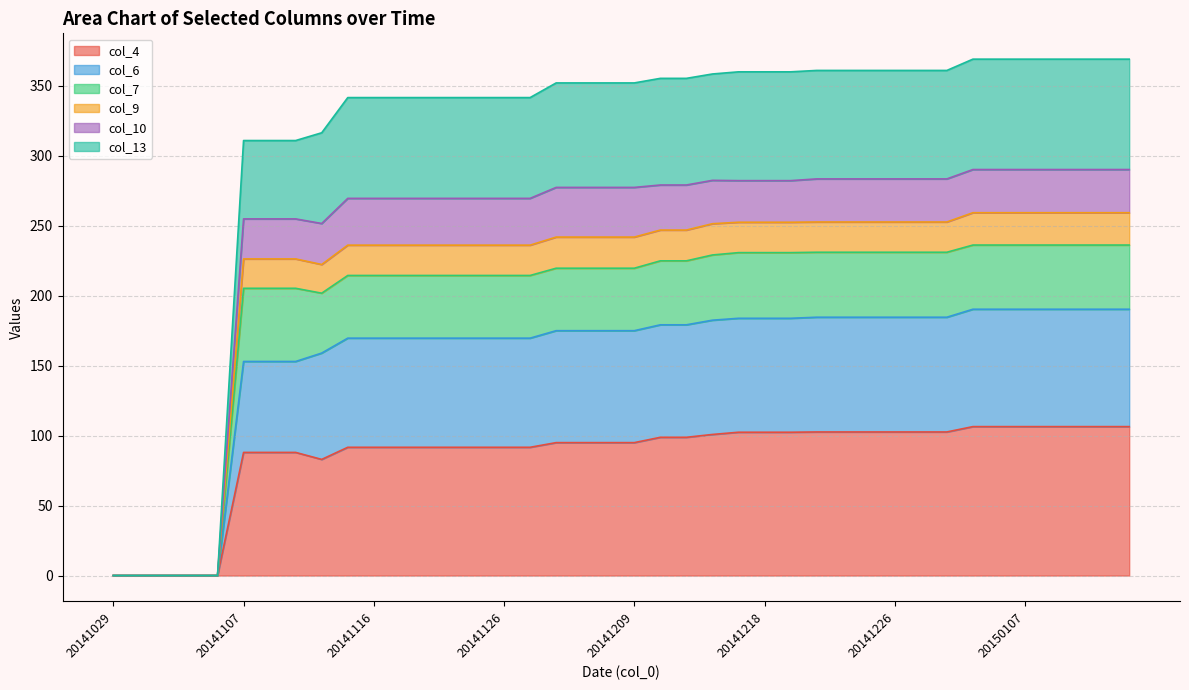

The col_4 series shows 88.0 at 20141107. True or false?

True